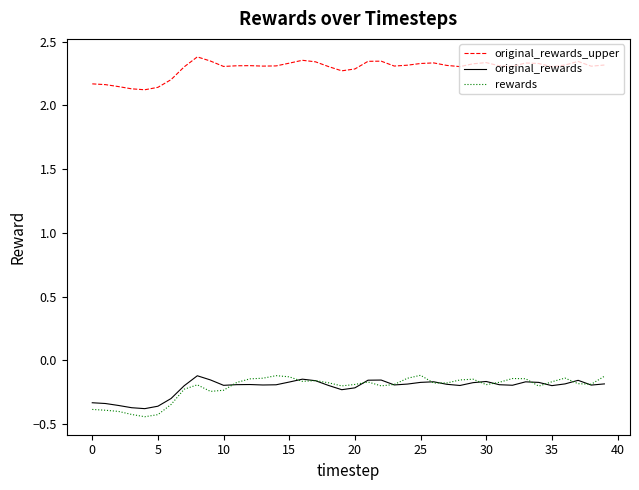

Which series has the largest total across all categories?

original_rewards_upper